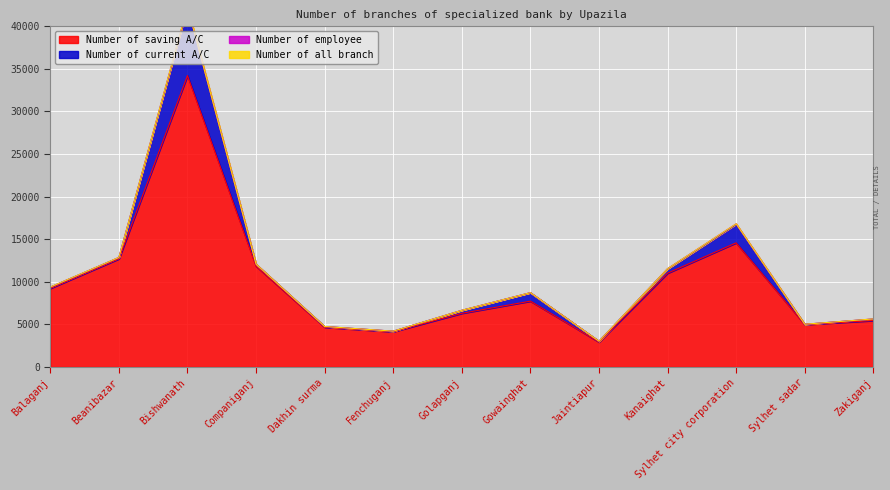

Which series has the widest spread of values?

Number of saving A/C